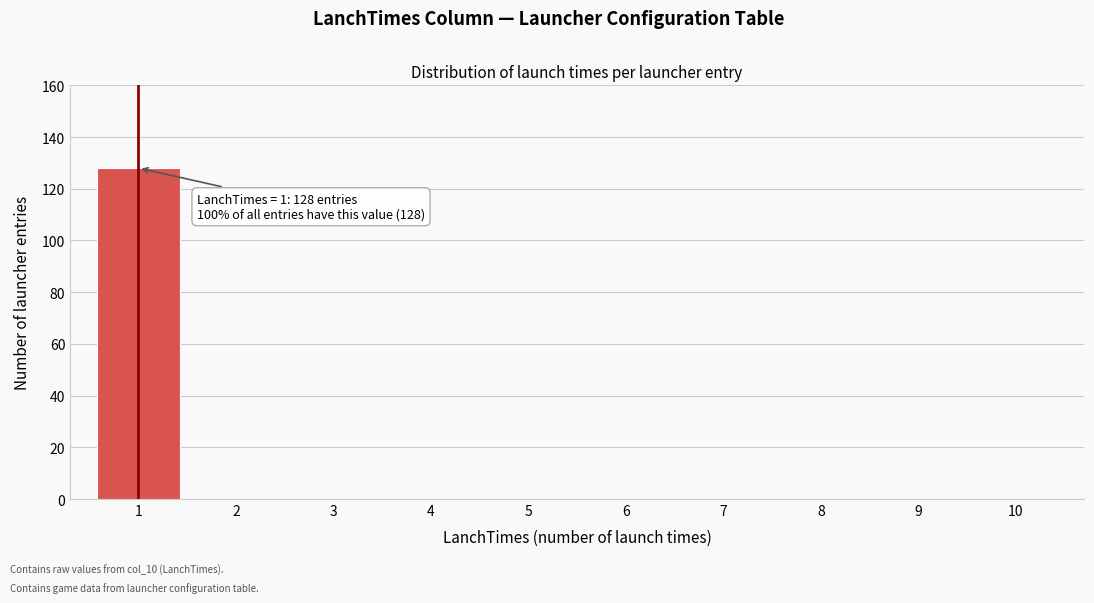

Reading left to right, list all the values displayed in this chart.

1=128	2=0	3=0	4=0	5=0	6=0	7=0	8=0	9=0	10=0